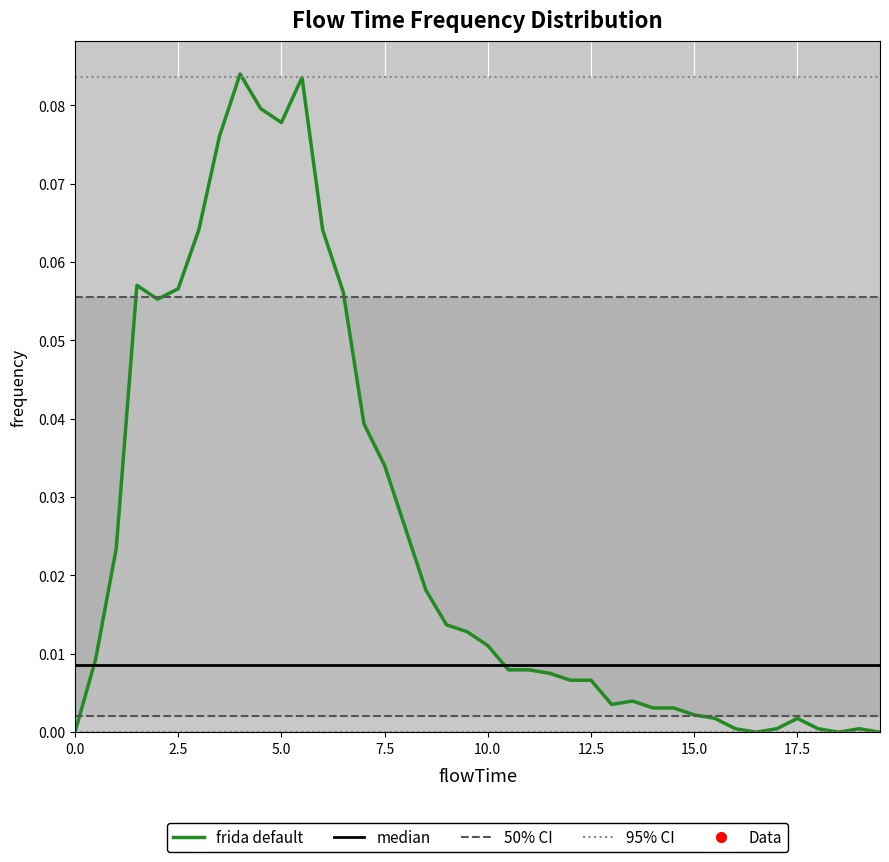

What is the label of the 2nd point from the right?

19.0